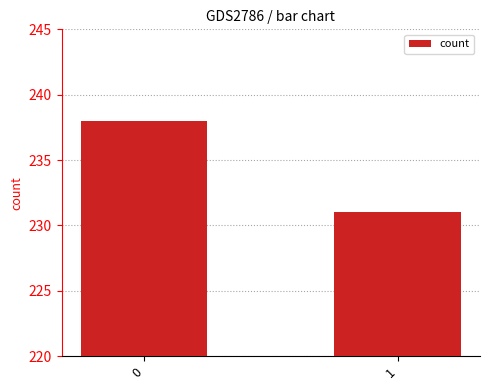

List the labels in order of value, largest first.

0, 1